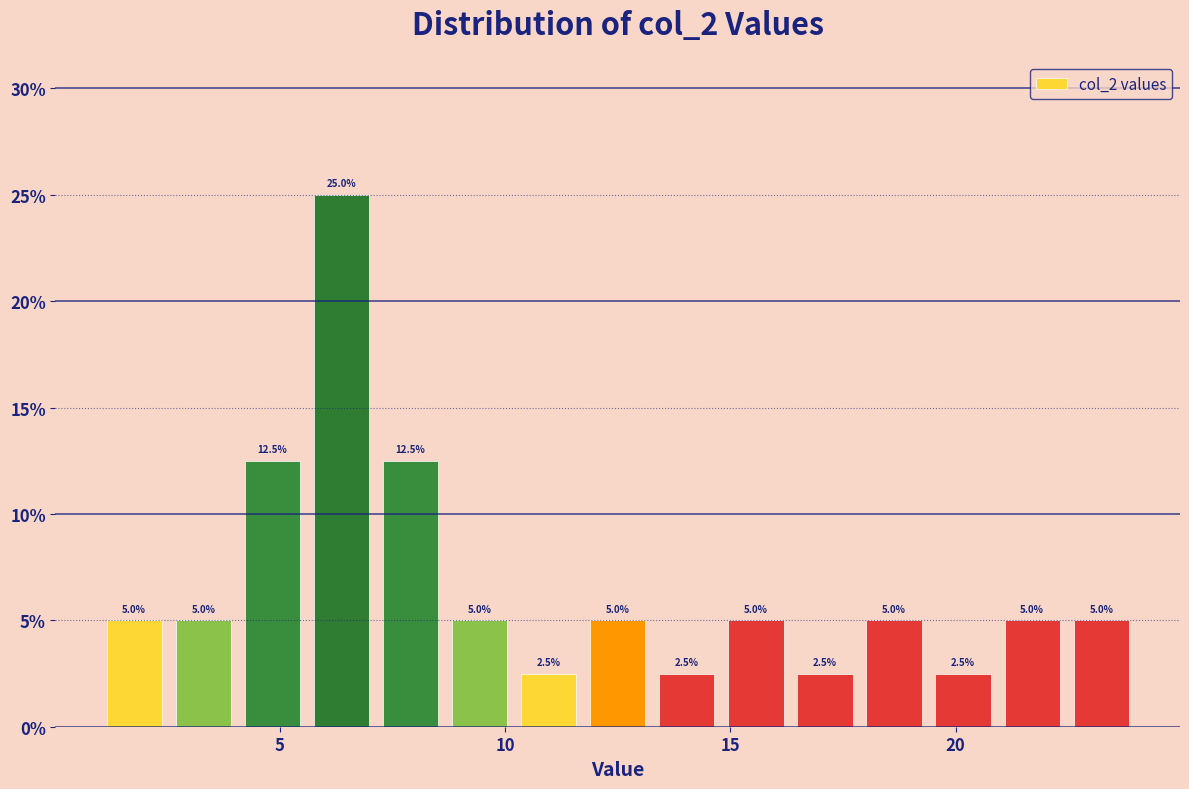

Read against the x-axis, roughly where is the centre of the tallest bar?

6.5